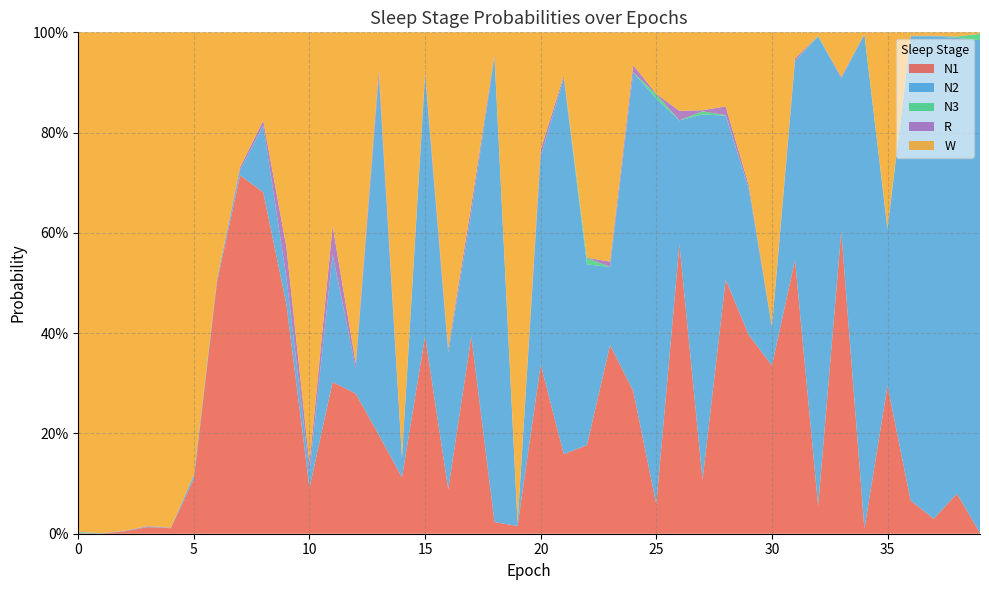

Reading right to left, extract all data points from this chart.

N1: 39=0.0	38=0.1	37=0.0	36=0.1	35=0.3	34=0.0	33=0.6	32=0.1	31=0.5	30=0.3	29=0.4	28=0.5	27=0.1	26=0.6	25=0.1	24=0.3	23=0.4	22=0.2	21=0.2	20=0.3	19=0.0	18=0.0	17=0.4	16=0.1	15=0.4	14=0.1	13=0.2	12=0.3	11=0.3	10=0.1	9=0.5	8=0.7	7=0.7	6=0.5	5=0.1	4=0.0	3=0.0	2=0.0	1=0.0	0=0.0
N2: 39=1.0	38=0.9	37=1.0	36=0.9	35=0.3	34=1.0	33=0.3	32=0.9	31=0.4	30=0.1	29=0.3	28=0.3	27=0.7	26=0.2	25=0.8	24=0.6	23=0.2	22=0.4	21=0.7	20=0.4	19=0.0	18=0.9	17=0.2	16=0.3	15=0.5	14=0.0	13=0.7	12=0.1	11=0.3	10=0.0	9=0.1	8=0.1	7=0.0	6=0.0	5=0.0	4=0.0	3=0.0	2=0.0	1=0.0	0=0.0
N3: 39=0.0	38=0.0	37=0.0	36=0.0	35=0.0	34=0.0	33=0.0	32=0.0	31=0.0	30=0.0	29=0.0	28=0.0	27=0.0	26=0.0	25=0.0	24=0.0	23=0.0	22=0.0	21=0.0	20=0.0	19=0.0	18=0.0	17=0.0	16=0.0	15=0.0	14=0.0	13=0.0	12=0.0	11=0.0	10=0.0	9=0.0	8=0.0	7=0.0	6=0.0	5=0.0	4=0.0	3=0.0	2=0.0	1=0.0	0=0.0
R: 39=0.0	38=0.0	37=0.0	36=0.0	35=0.0	34=0.0	33=0.0	32=0.0	31=0.0	30=0.0	29=0.0	28=0.0	27=0.0	26=0.0	25=0.0	24=0.0	23=0.0	22=0.0	21=0.0	20=0.0	19=0.0	18=0.0	17=0.0	16=0.0	15=0.0	14=0.0	13=0.0	12=0.0	11=0.1	10=0.0	9=0.1	8=0.0	7=0.0	6=0.0	5=0.0	4=0.0	3=0.0	2=0.0	1=0.0	0=0.0
W: 39=0.0	38=0.0	37=0.0	36=0.0	35=0.4	34=0.0	33=0.1	32=0.0	31=0.1	30=0.6	29=0.3	28=0.1	27=0.2	26=0.2	25=0.1	24=0.1	23=0.5	22=0.4	21=0.1	20=0.2	19=1.0	18=0.0	17=0.3	16=0.6	15=0.1	14=0.8	13=0.1	12=0.7	11=0.4	10=0.9	9=0.4	8=0.2	7=0.3	6=0.5	5=0.9	4=1.0	3=1.0	2=1.0	1=1.0	0=1.0